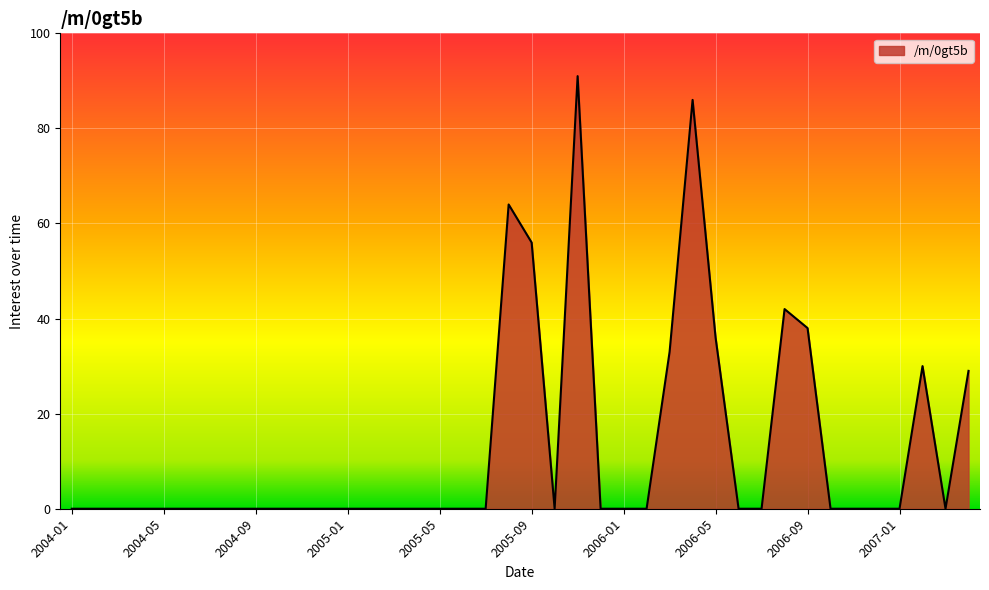

How many lines are shown in the chart?

1